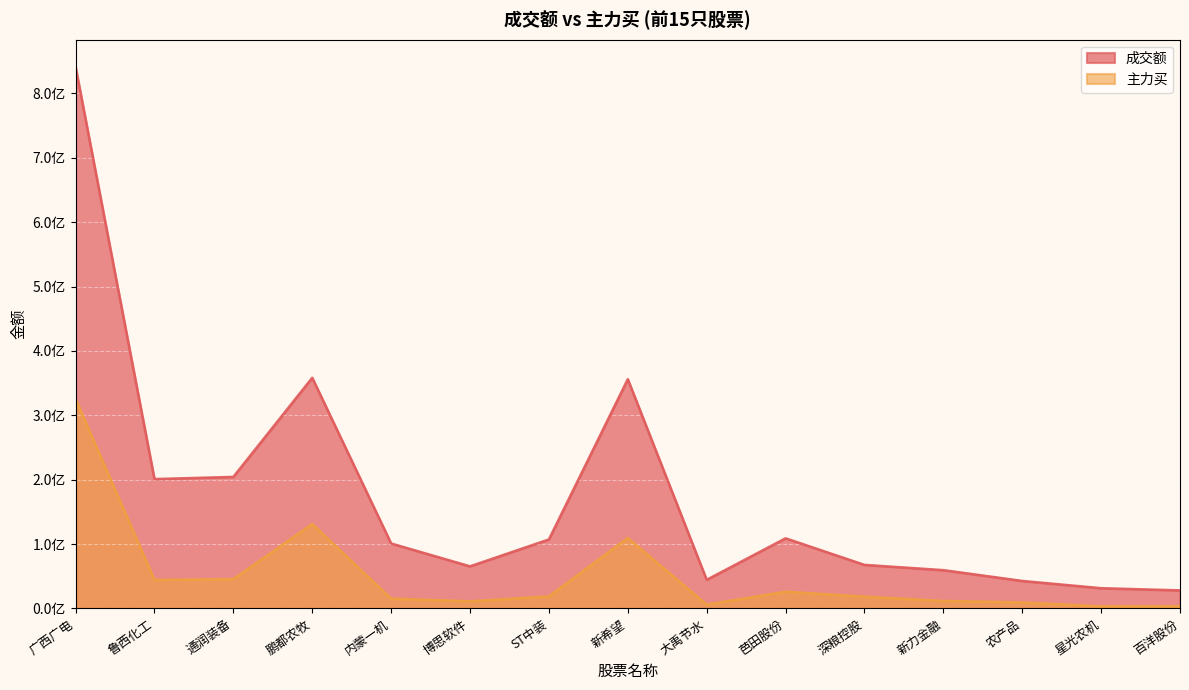

Rank the series by their average value, from lowest to highest.

主力买, 成交额